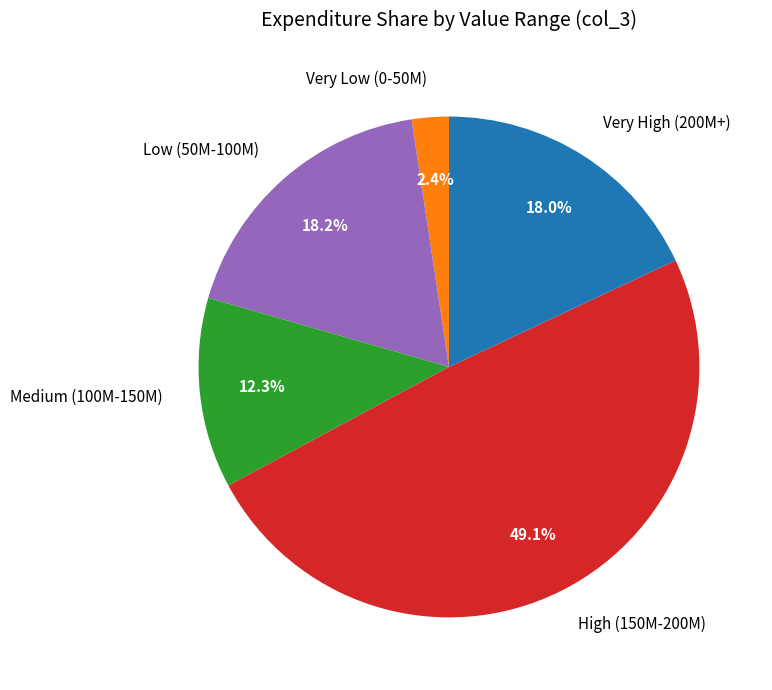

Does any single category account for the majority?

No